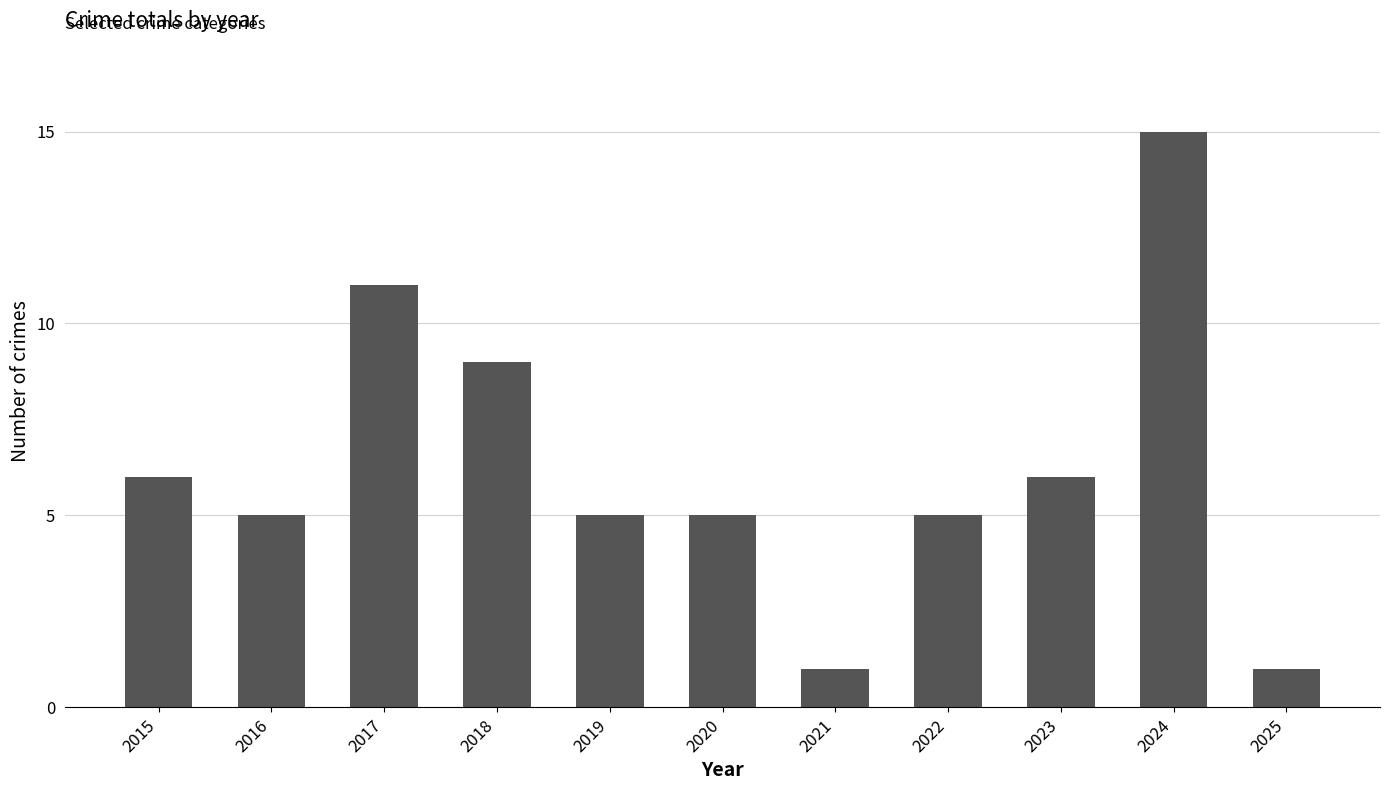

Approximately how many times larger is the value at 2021 compared to 2018?

0.1